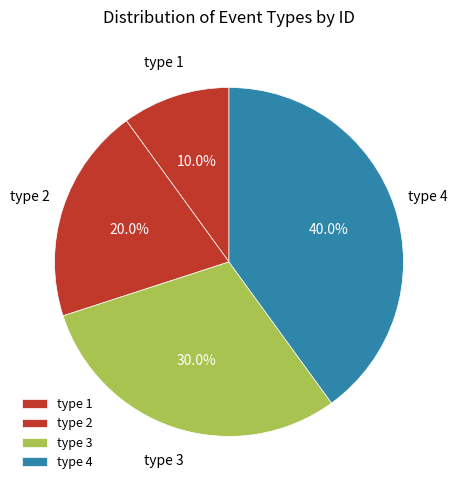

Rank the categories by value from highest to lowest.

type 4, type 3, type 2, type 1